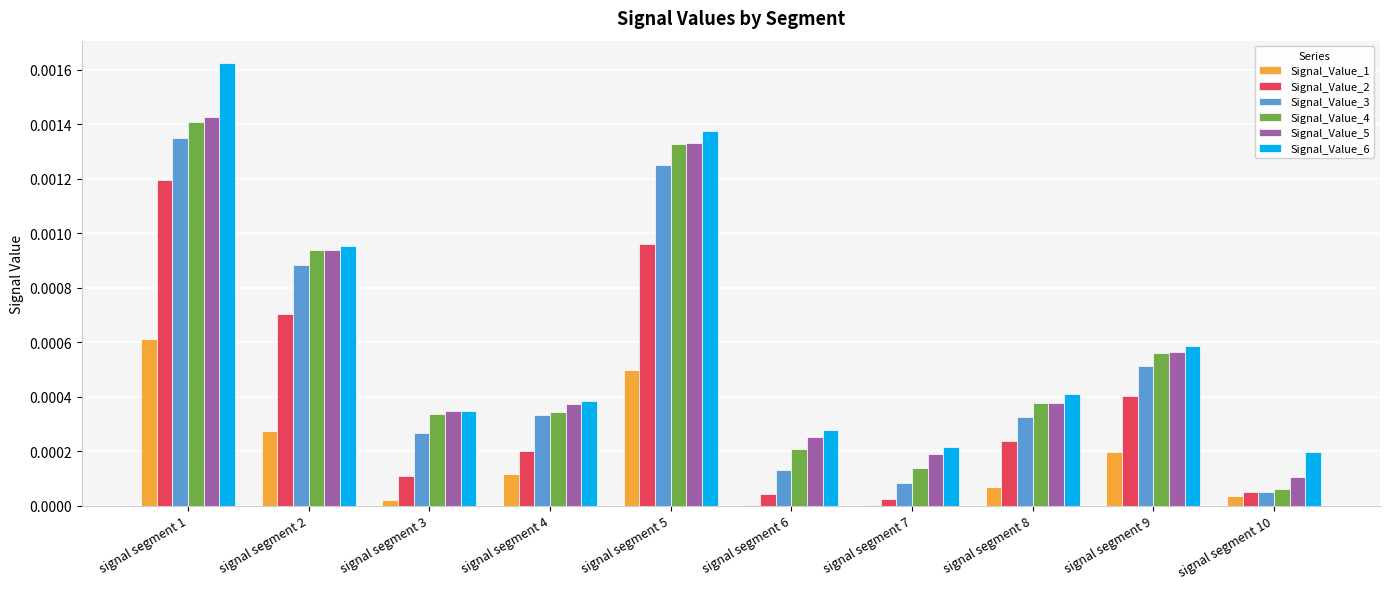

The value of Signal_Value_1 at signal segment 5 is 0.0. True or false?

True